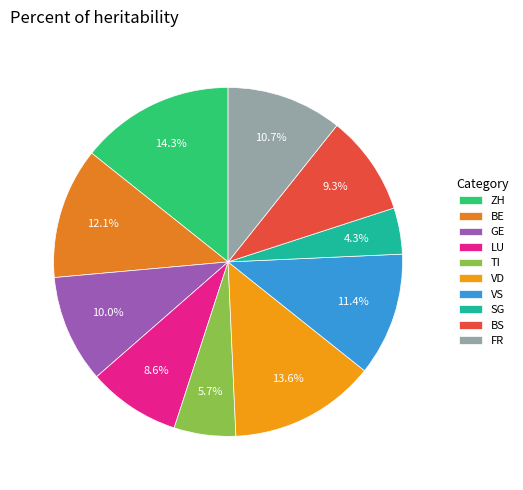

What percentage is the BS slice, to the nearest percent?

9%